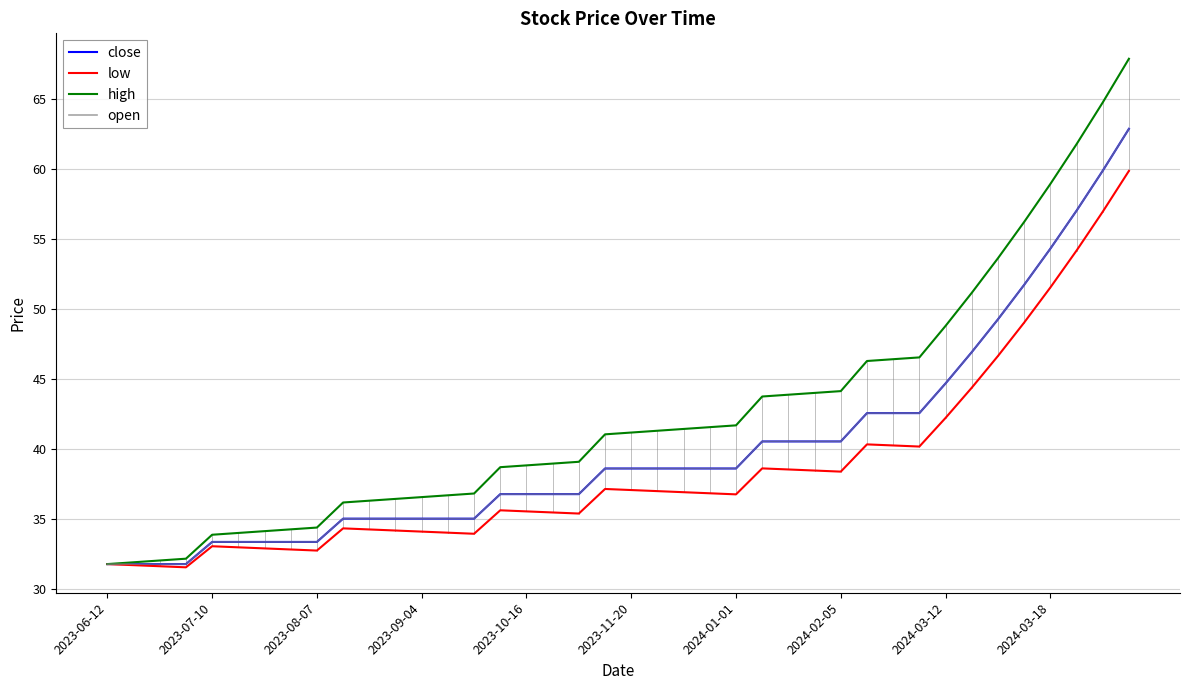

Reading left to right, list all the values displayed in this chart.

close: 31.8	31.8	31.8	31.8	33.4	33.4	33.4	33.4	33.4	35.0	35.0	35.0	35.0	35.0	35.0	36.8	36.8	36.8	36.8	38.6	38.6	38.6	38.6	38.6	38.6	40.5	40.5	40.5	40.5	42.6	42.6	42.6	44.7	46.9	49.2	51.7	54.3	57.0	59.9	62.8
low: 31.8	31.7	31.6	31.6	33.1	33.0	32.9	32.8	32.8	34.3	34.3	34.2	34.1	34.0	34.0	35.6	35.5	35.5	35.4	37.1	37.1	37.0	36.9	36.8	36.8	38.6	38.5	38.5	38.4	40.3	40.3	40.2	42.2	44.4	46.6	49.0	51.5	54.2	56.9	59.8
high: 31.8	31.9	32.0	32.2	33.9	34.0	34.1	34.3	34.4	36.2	36.3	36.4	36.6	36.7	36.8	38.7	38.8	39.0	39.1	41.0	41.2	41.3	41.4	41.6	41.7	43.7	43.9	44.0	44.1	46.3	46.4	46.5	48.8	51.1	53.6	56.2	58.9	61.7	64.7	67.8
open: 31.8	31.8	31.8	31.8	33.4	33.4	33.4	33.4	33.4	35.0	35.0	35.0	35.0	35.0	35.0	36.8	36.8	36.8	36.8	38.6	38.6	38.6	38.6	38.6	38.6	40.5	40.5	40.5	40.5	42.6	42.6	42.6	44.7	46.9	49.2	51.7	54.3	57.0	59.9	62.8